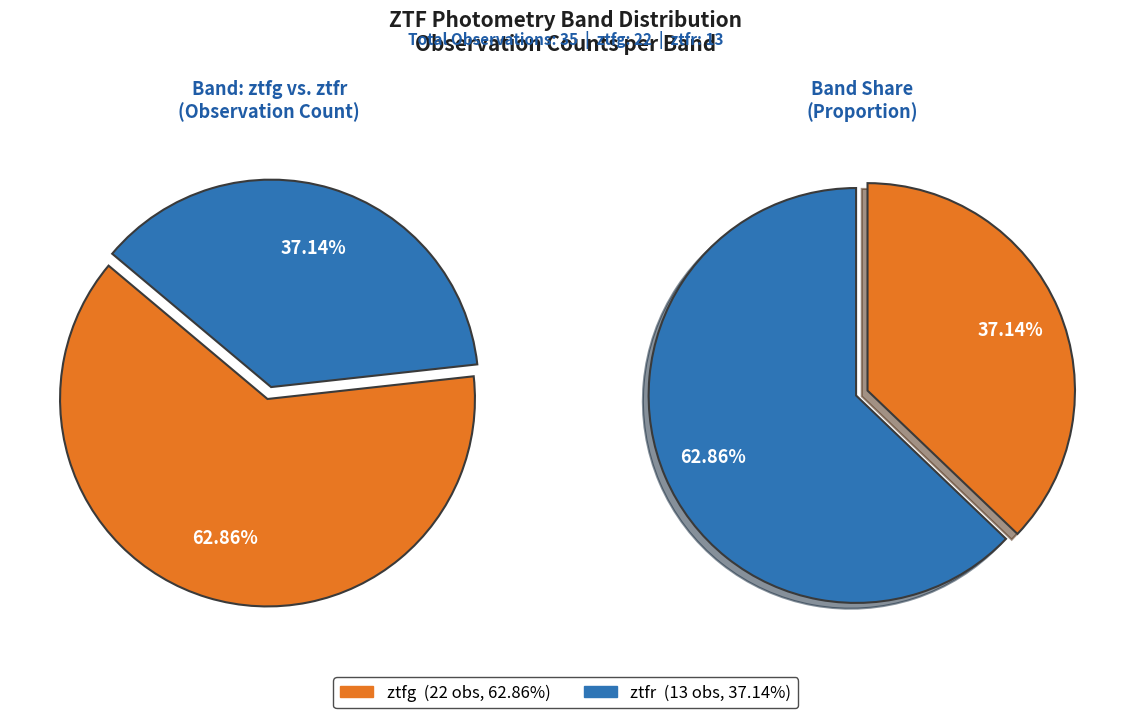

How many slices are in this pie chart?

2